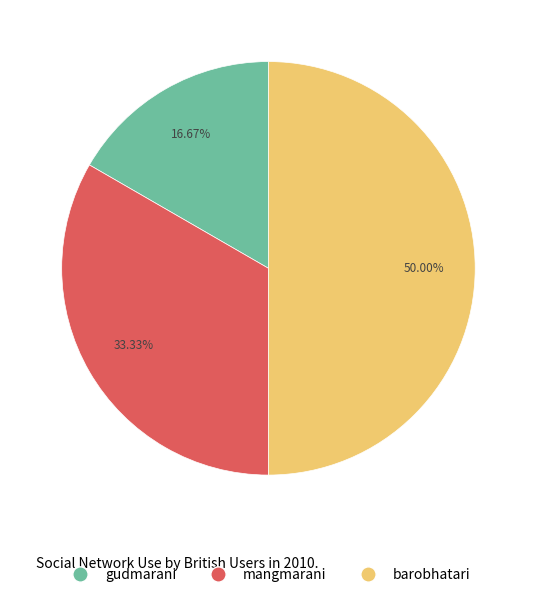

Between gudmarani and mangmarani, which is larger?

mangmarani